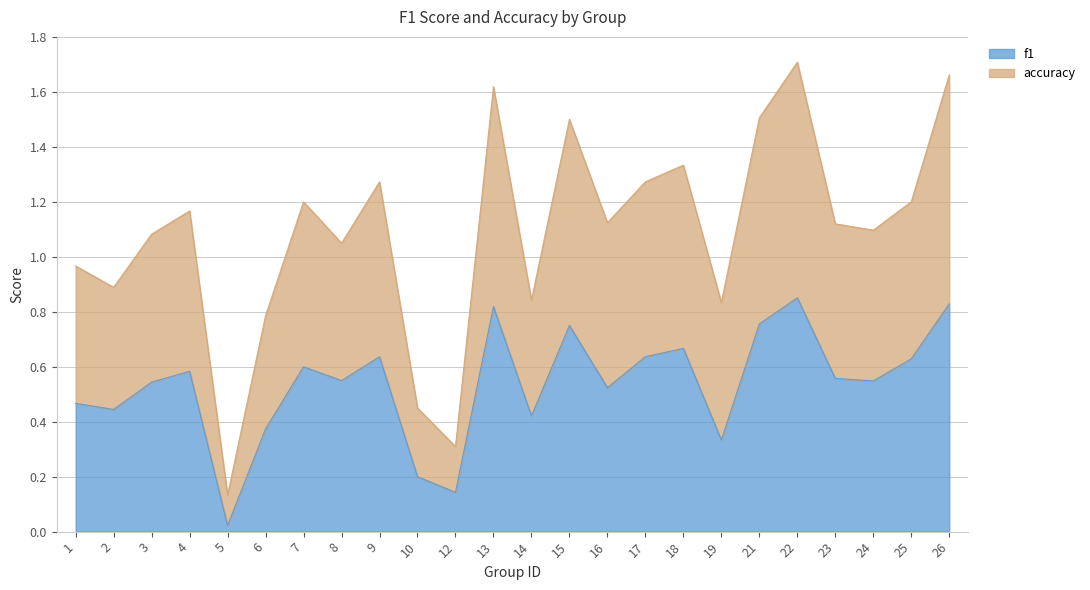

What is the value of the accuracy point at the 12th from the left?

1.6